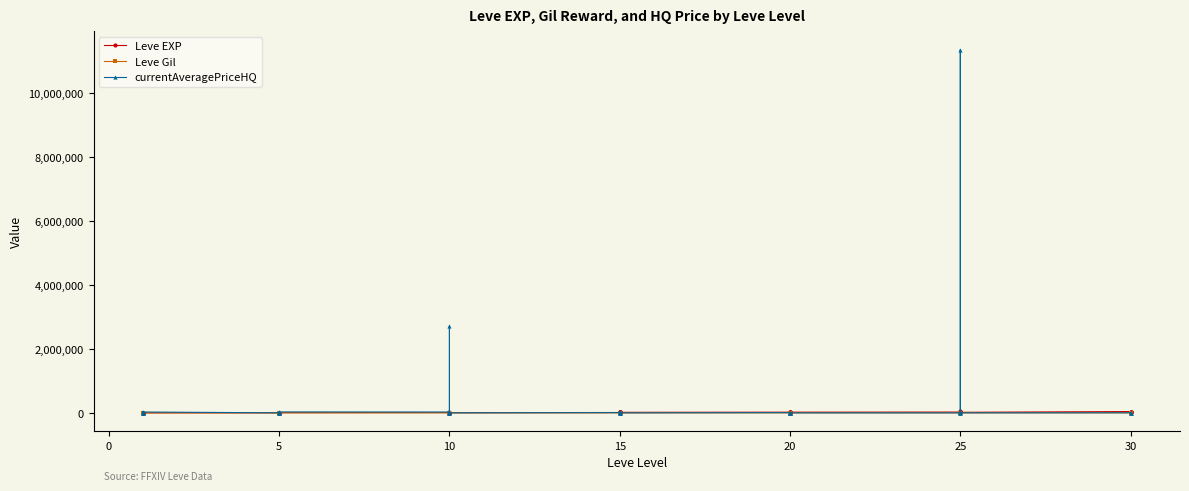

How many values in the Leve EXP series exceed 12030?

19